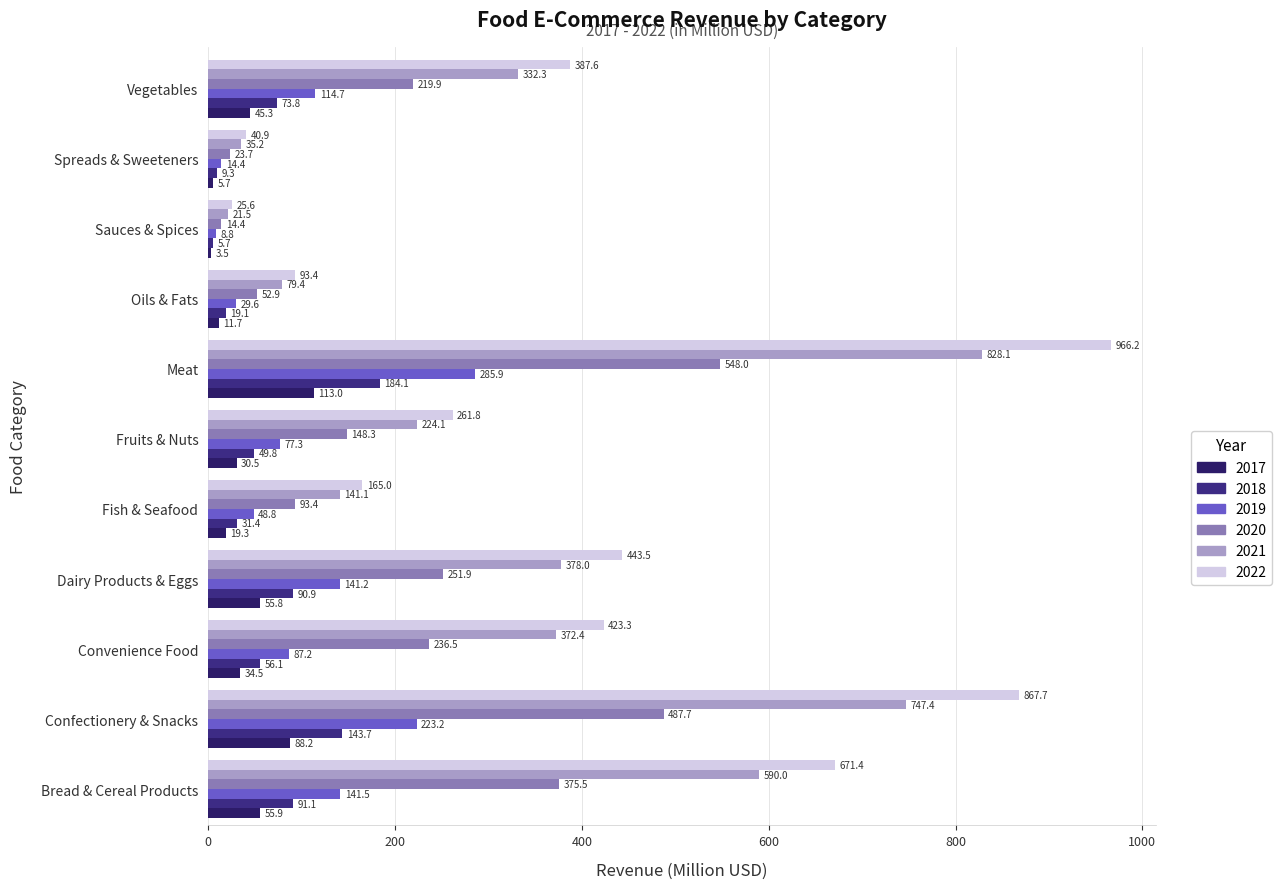

Count the number of data series in this chart.

6